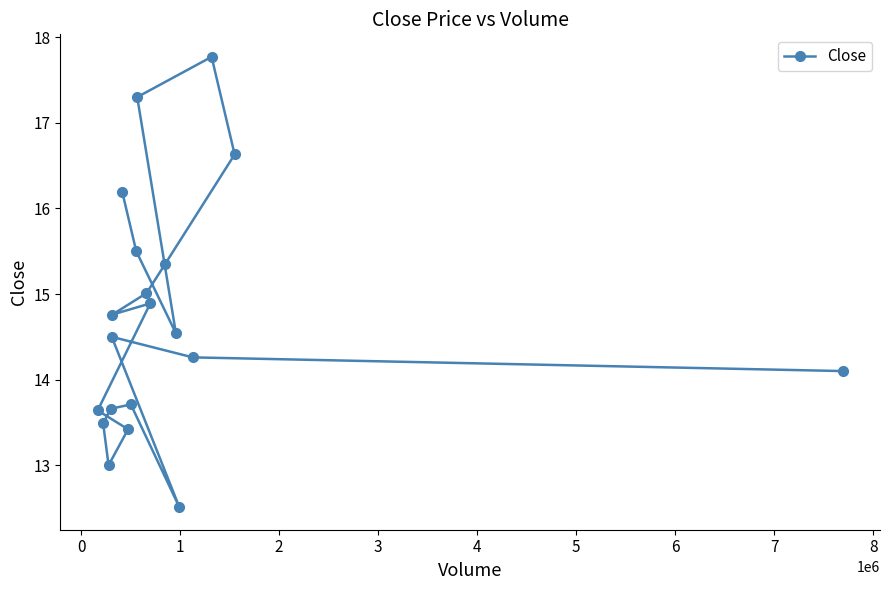

What is the greatest value displayed?

17.8